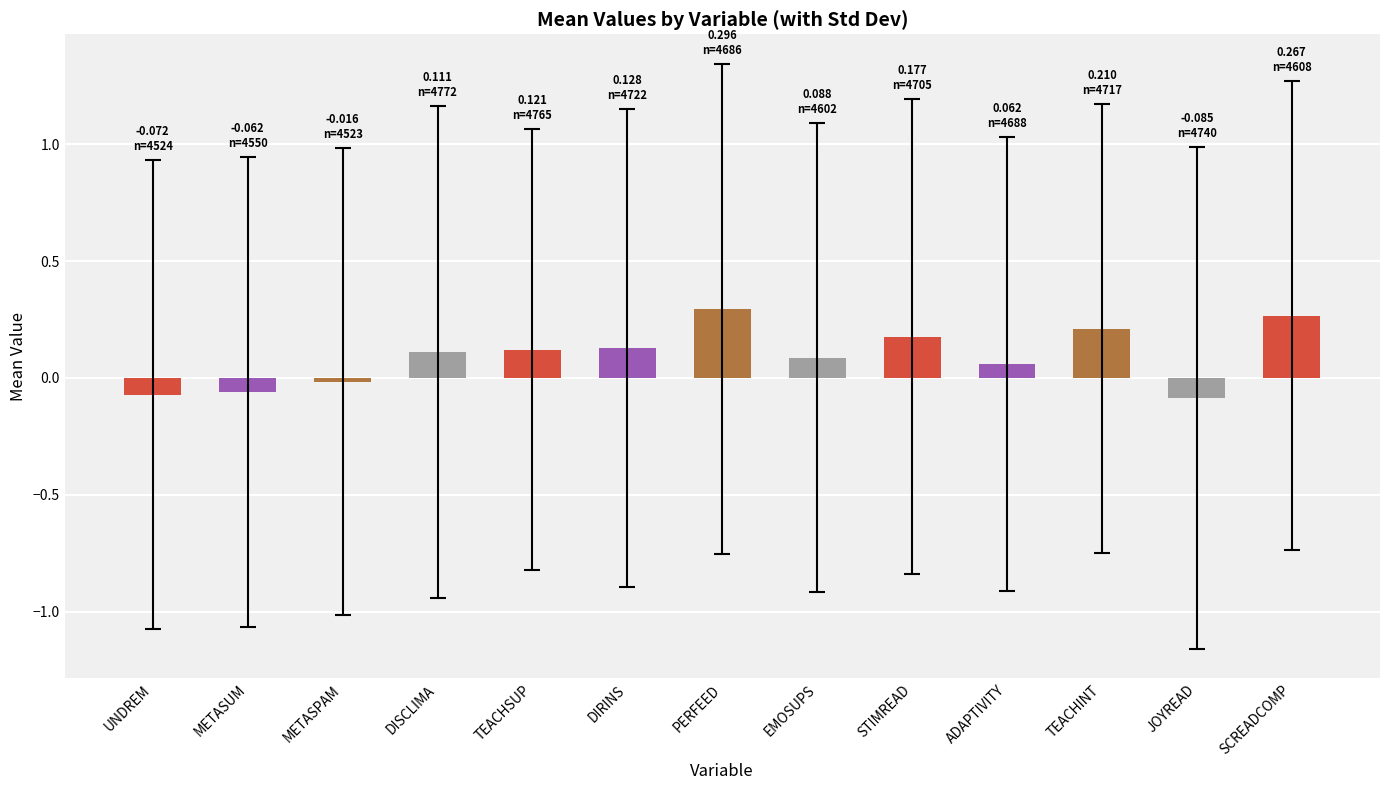

The chart shows a value of 0.1 at TEACHSUP. True or false?

True